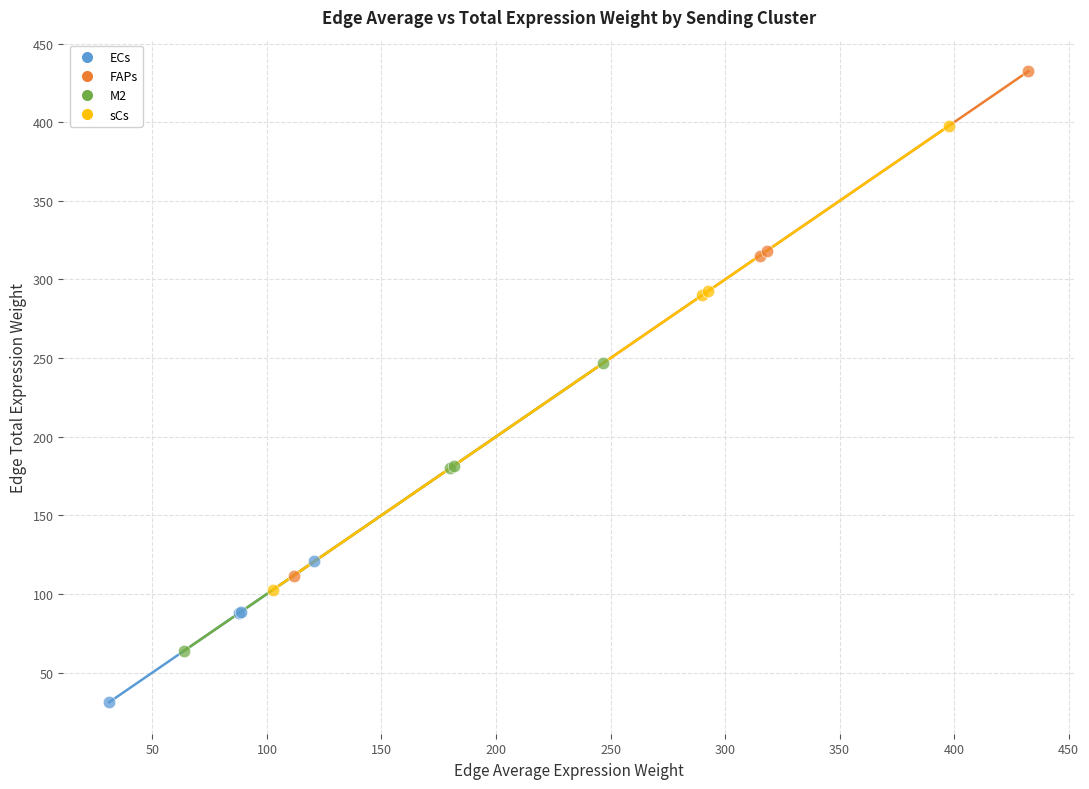

What are all the series names shown in the legend?

ECs, FAPs, M2, sCs